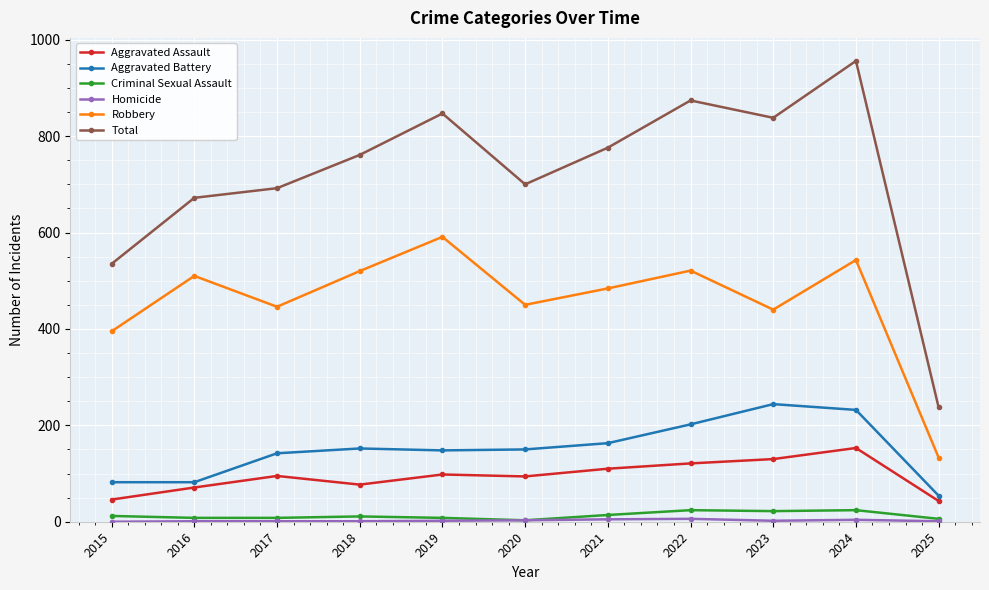

True or false: Aggravated Battery has more than 0 interior local peaks.

True